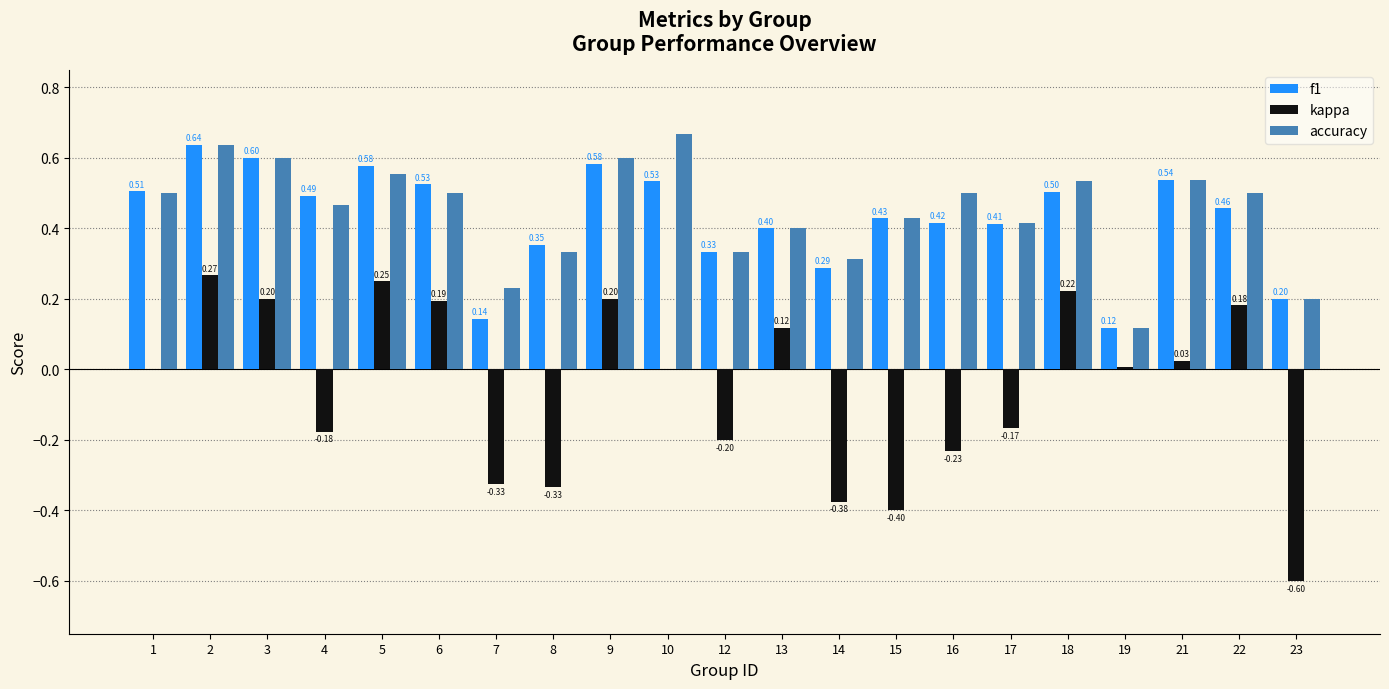

At which category is the sum across all series the highest?

2